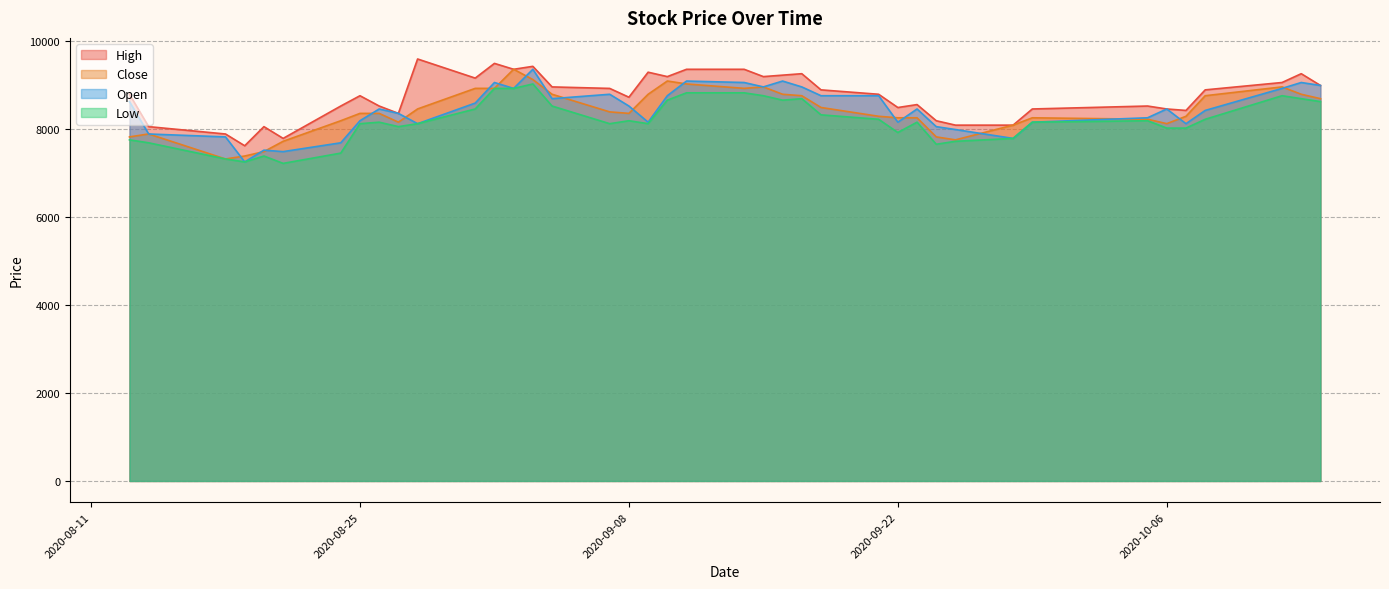

In Close, how many points are lower than both neighbors (excluding endpoints)?

6